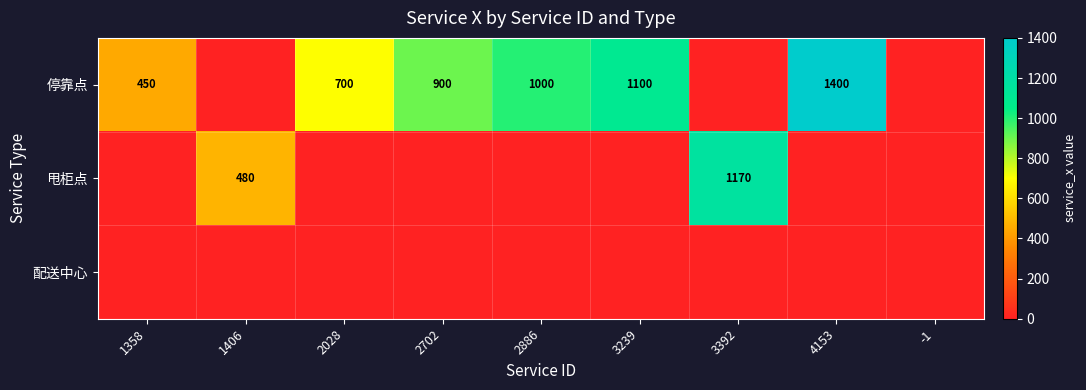

How many distinct data groups are displayed?

3